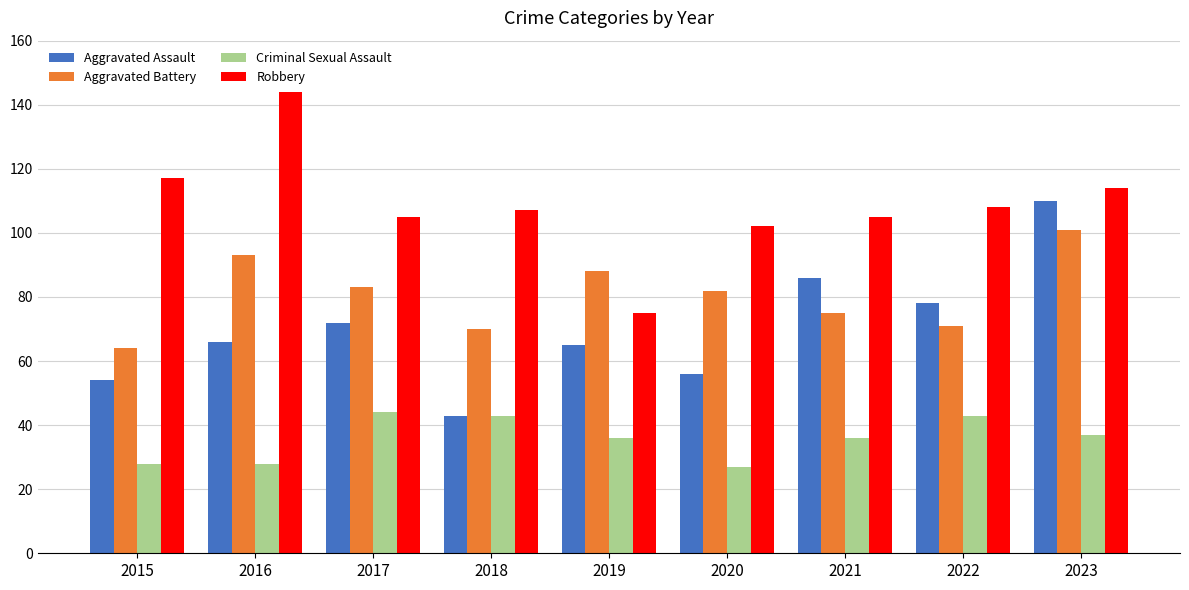

Between 2017 and 2018, which series saw the biggest shift?

Aggravated Assault